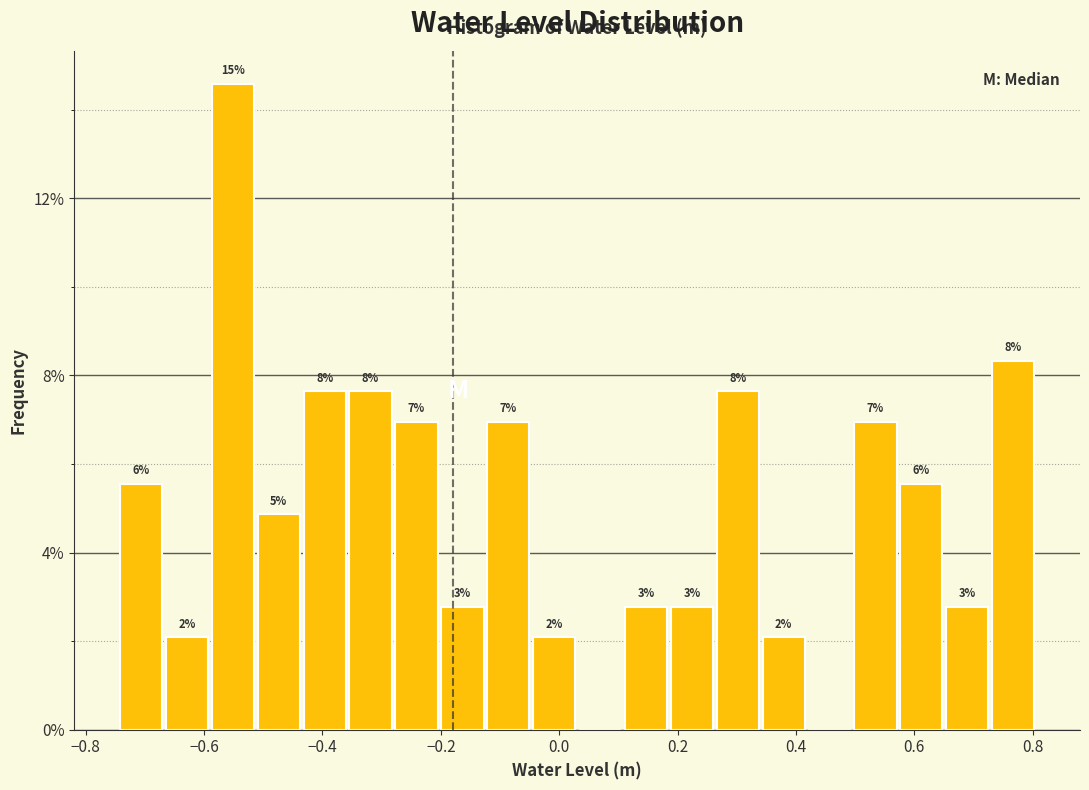

Around what value on the x-axis is the tallest bar? Give the approximate position of its centre, as read against the axis.

-0.56